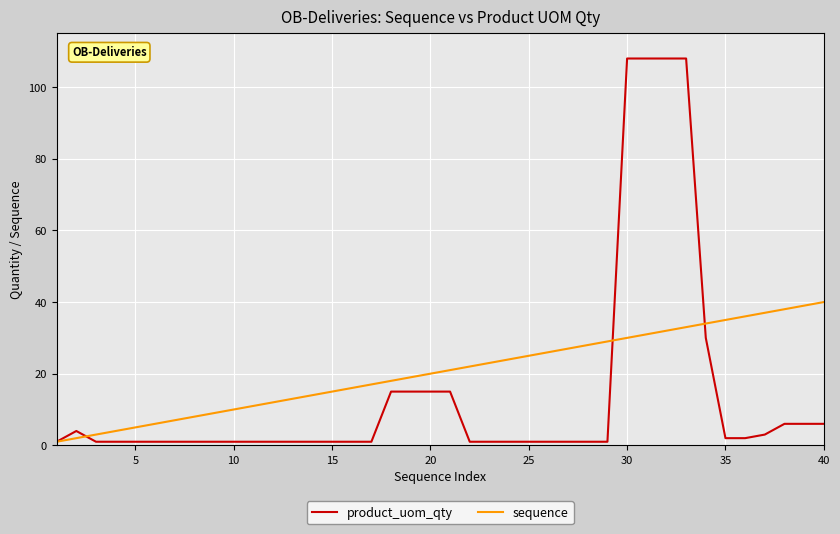

List the series in order of their overall mean, lowest first.

product_uom_qty, sequence